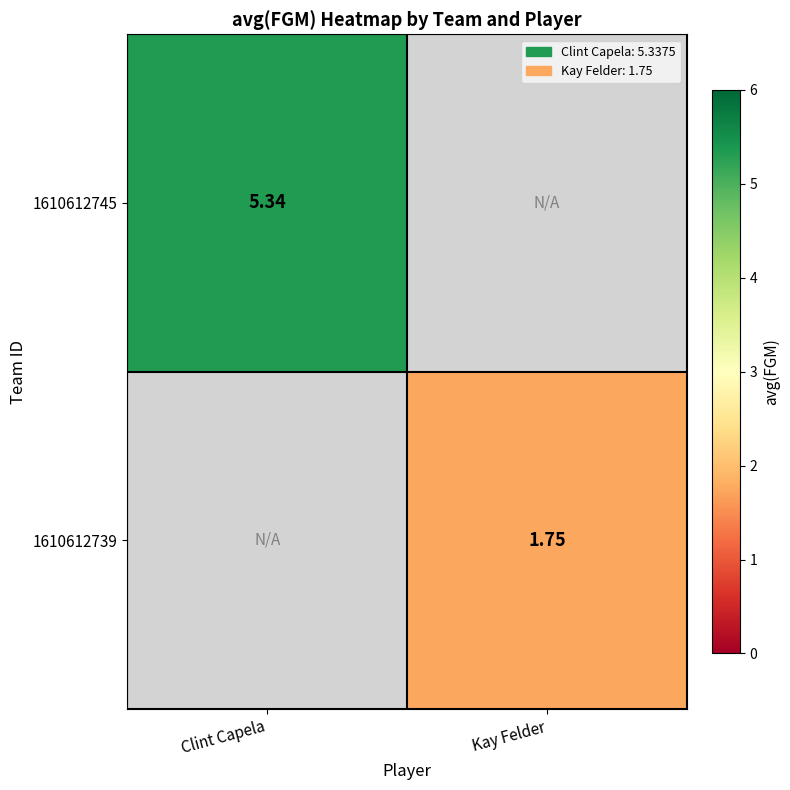

Count the number of categories in the chart.

2